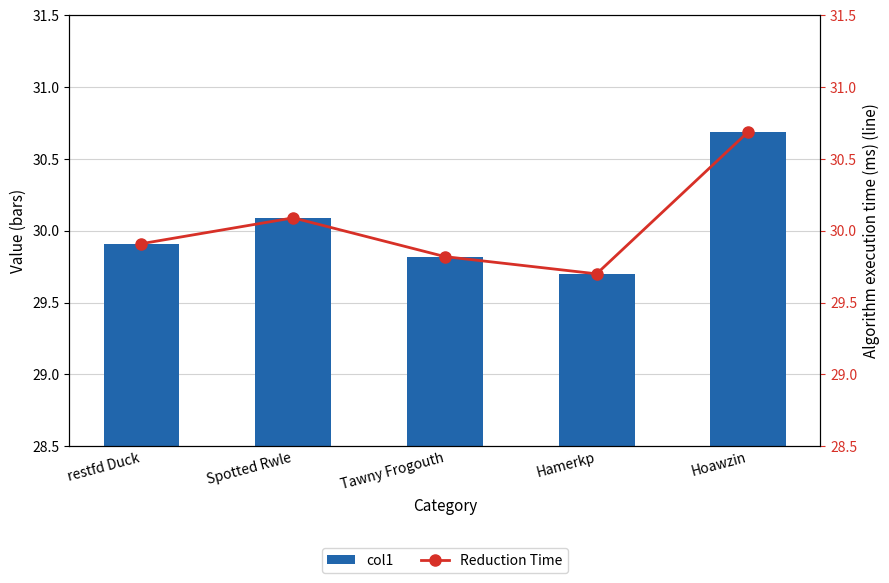

Does the chart contain stacked bars?

No